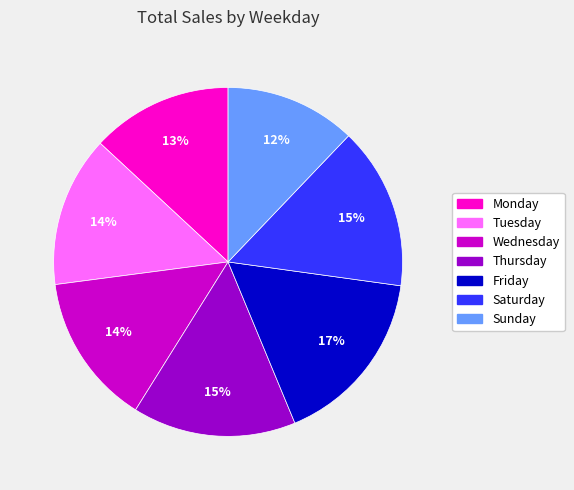

Does Monday account for over 50% of the chart?

No